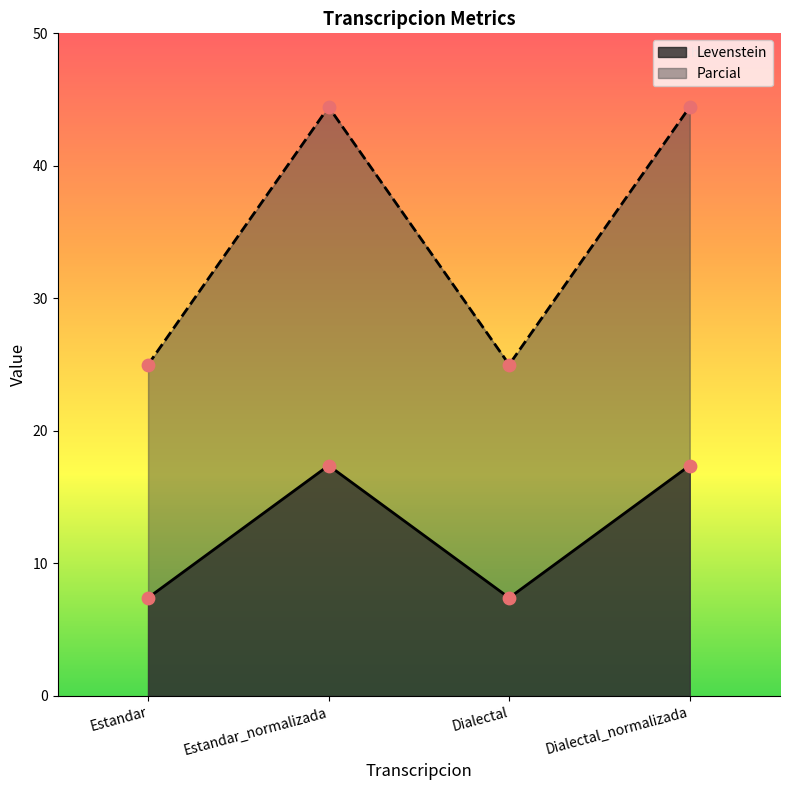

What are all the series names shown in the legend?

Levenstein, Parcial